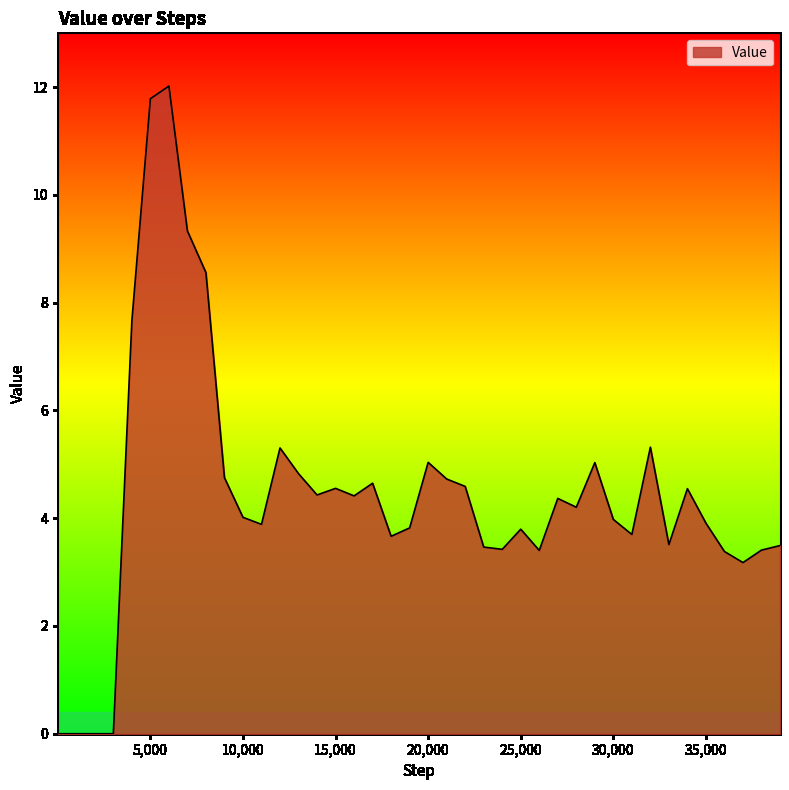

What is the maximum value shown in the chart?

12.0